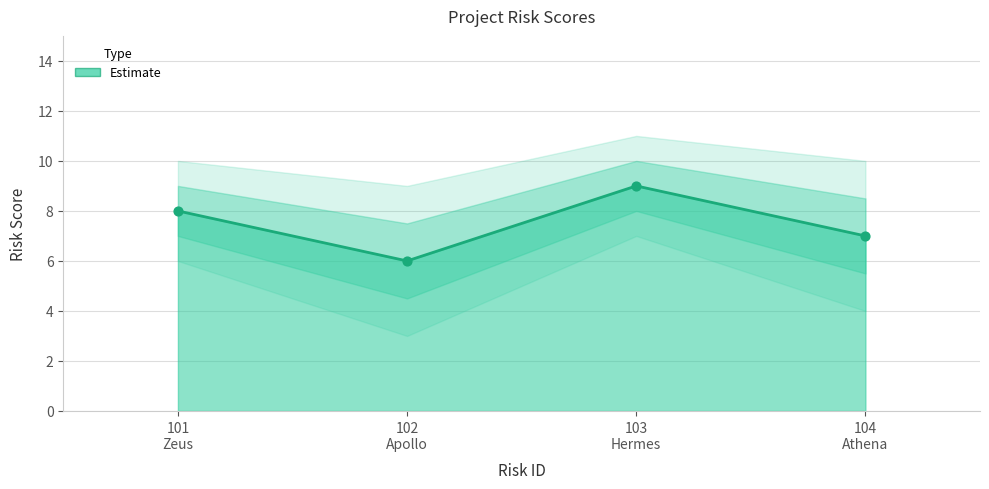

Approximately how many times larger is the value at 102 Apollo compared to 104 Athena?

0.9